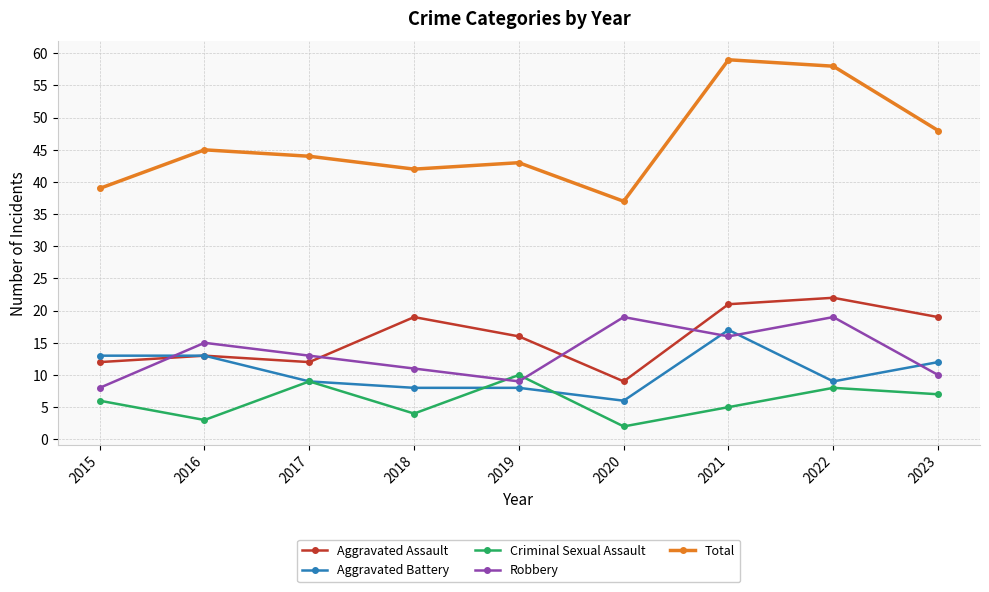

Which category has the highest value in the Total series?

2021